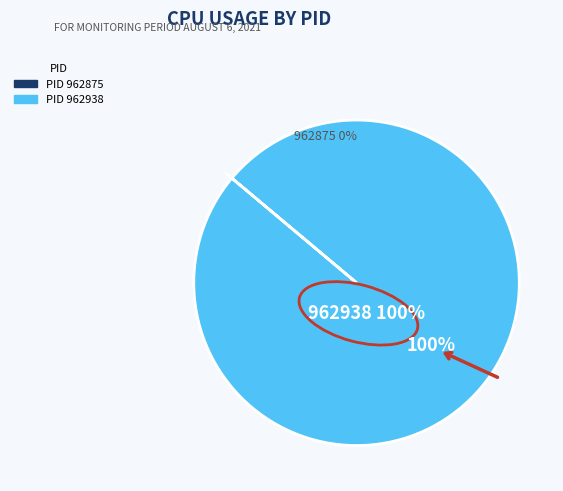

Which category has the biggest portion of the pie?

962938